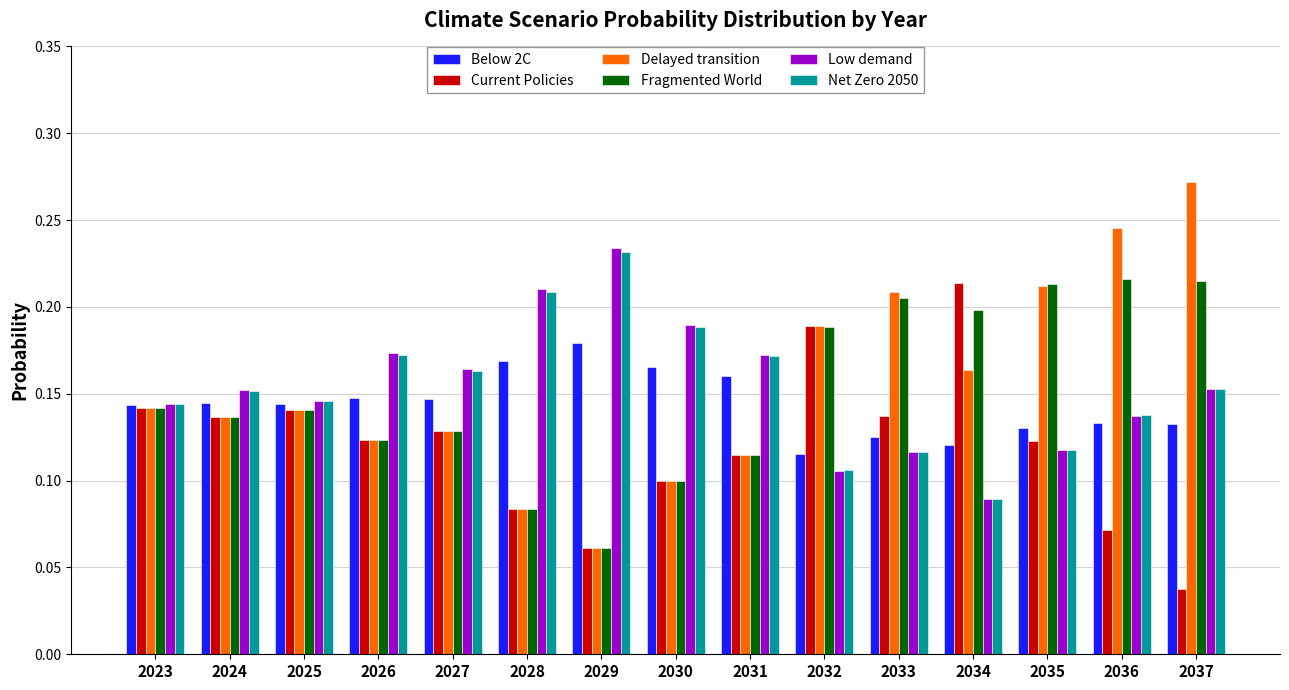

Which category has the lowest value across all series?

2037